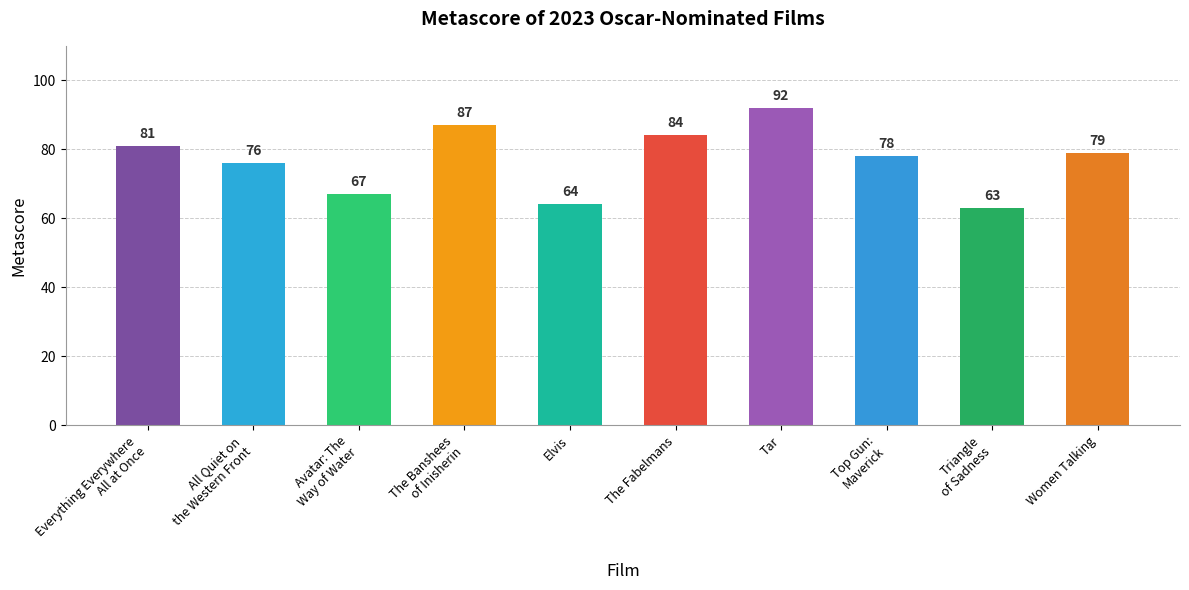

The value at The Fabelmans is 142. True or false?

False